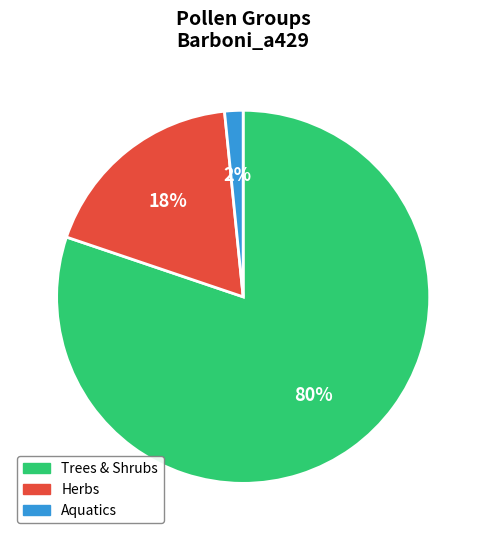

Is there a majority slice in this chart?

Yes